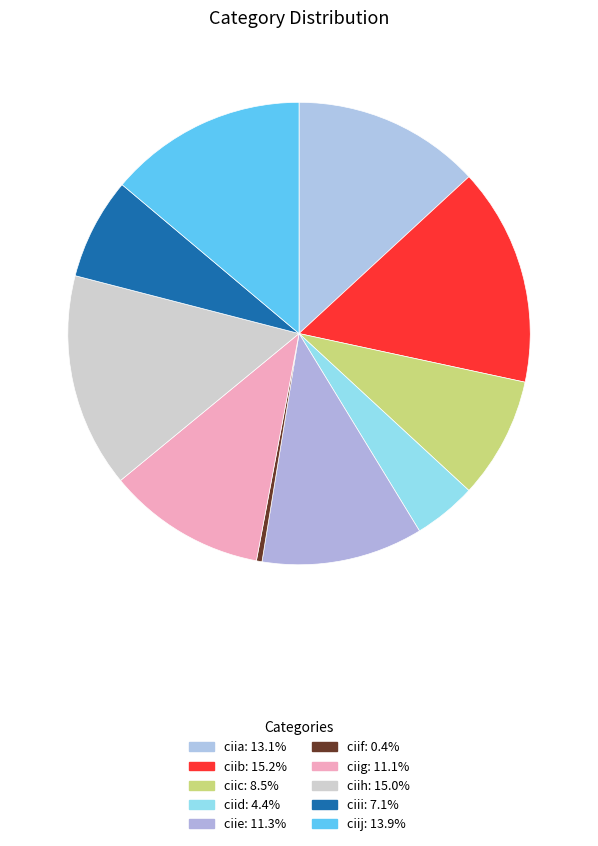

Between ciii and ciie, which is larger?

ciie